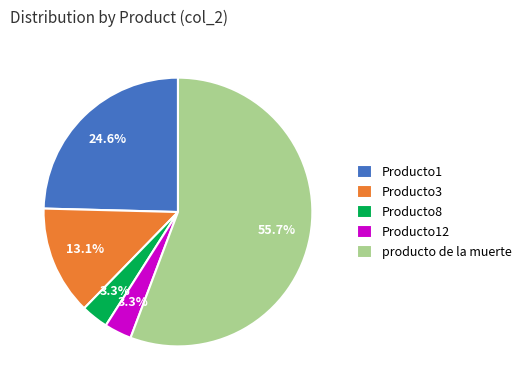

Which category accounts for the majority?

producto de la muerte